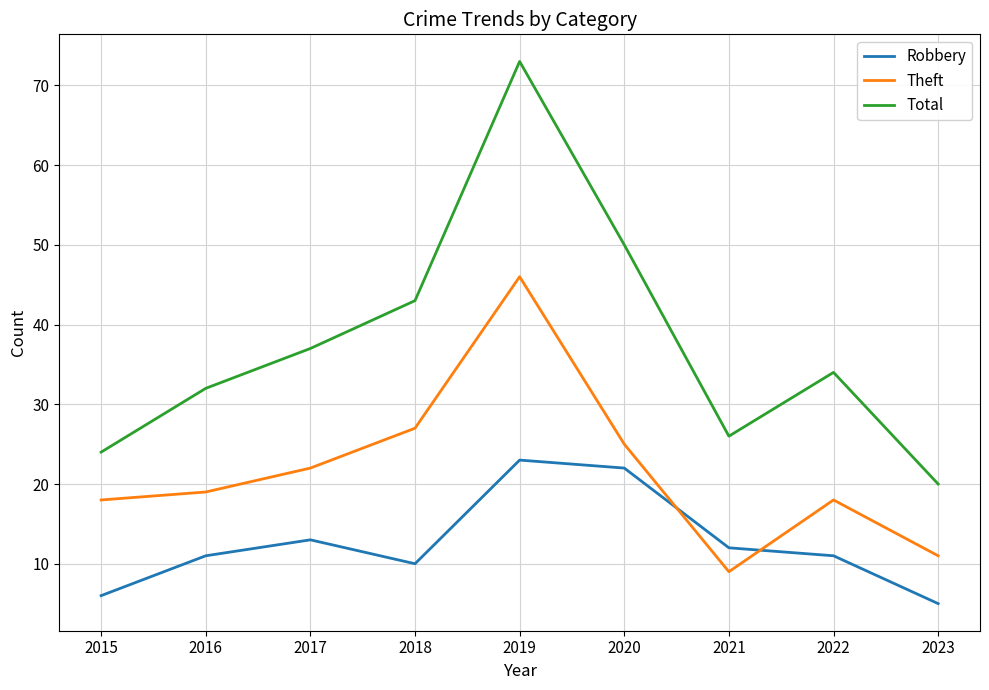

Between which two adjacent categories do Robbery and Theft first intersect?

2020 and 2021